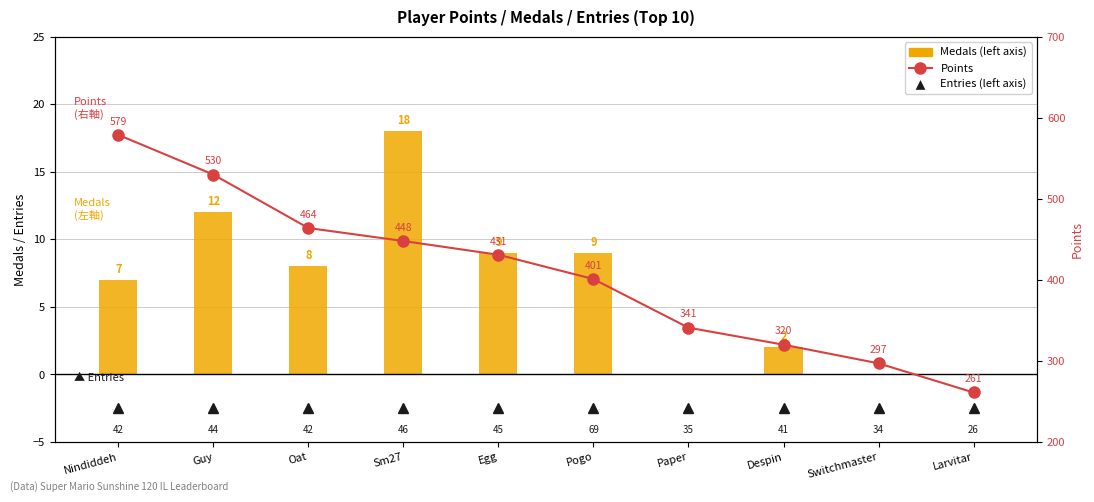

What is the lowest value of the Points series?

261